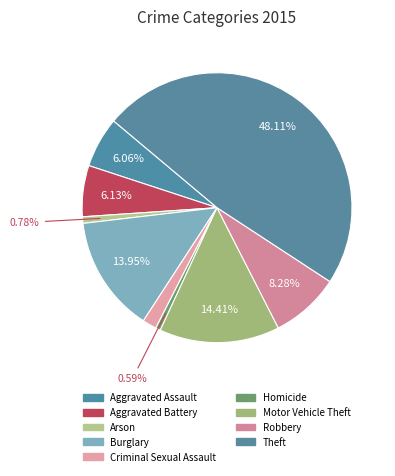

How many segments does this pie chart have?

9